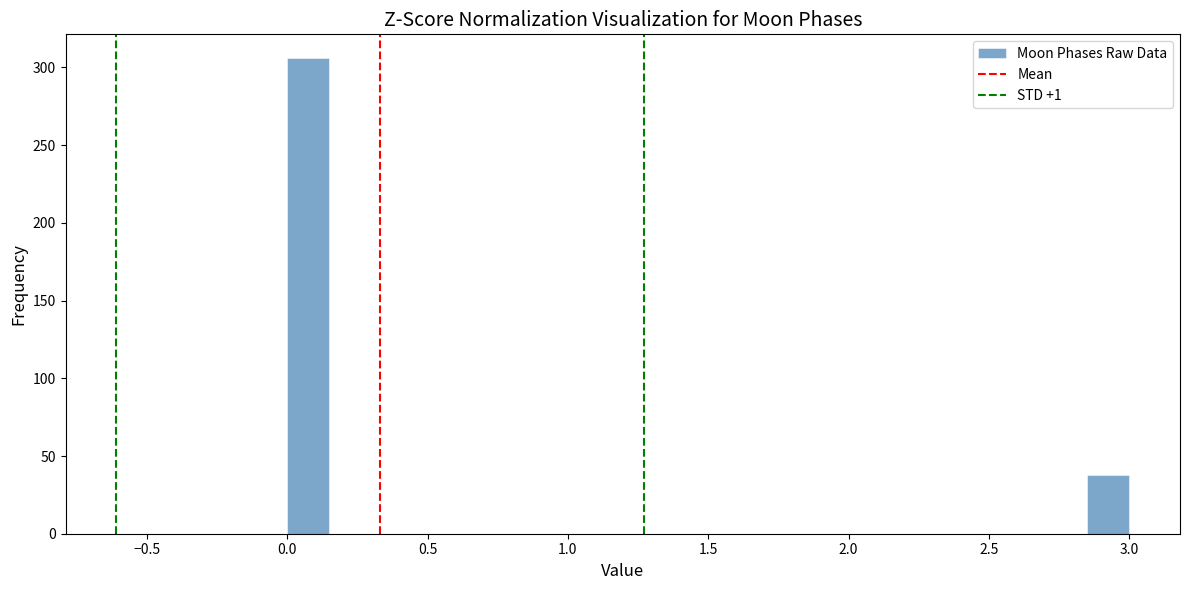

Read against the x-axis, roughly where is the centre of the tallest bar?

0.10